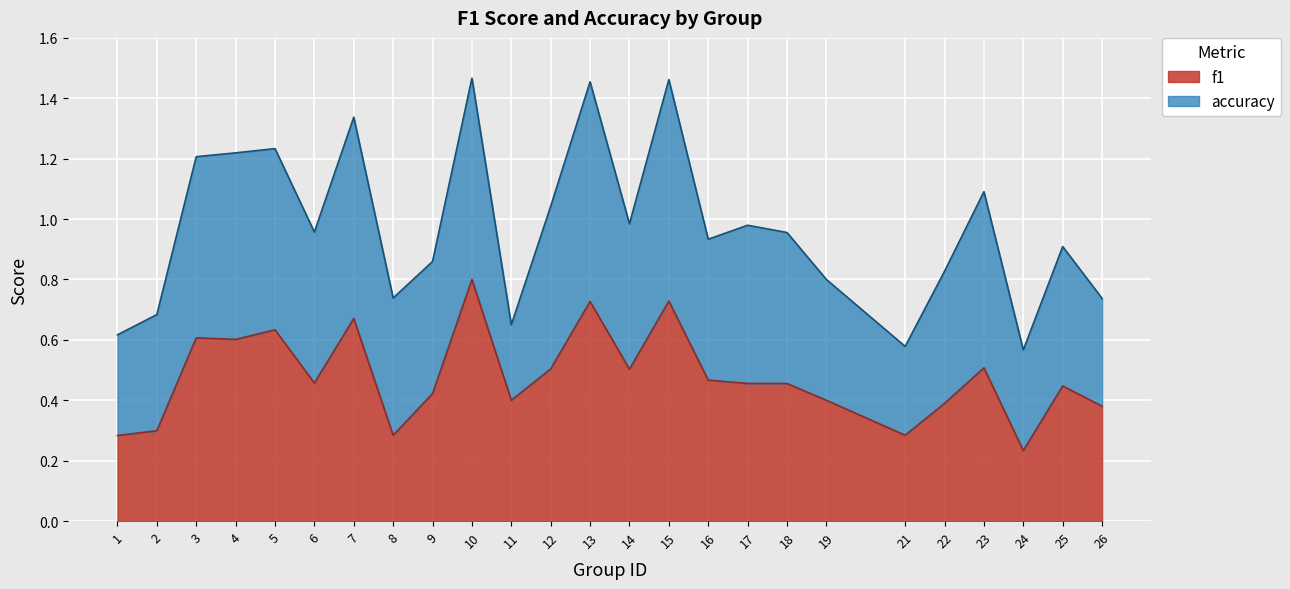

Is it true that the value at 6 is 0.5?

True